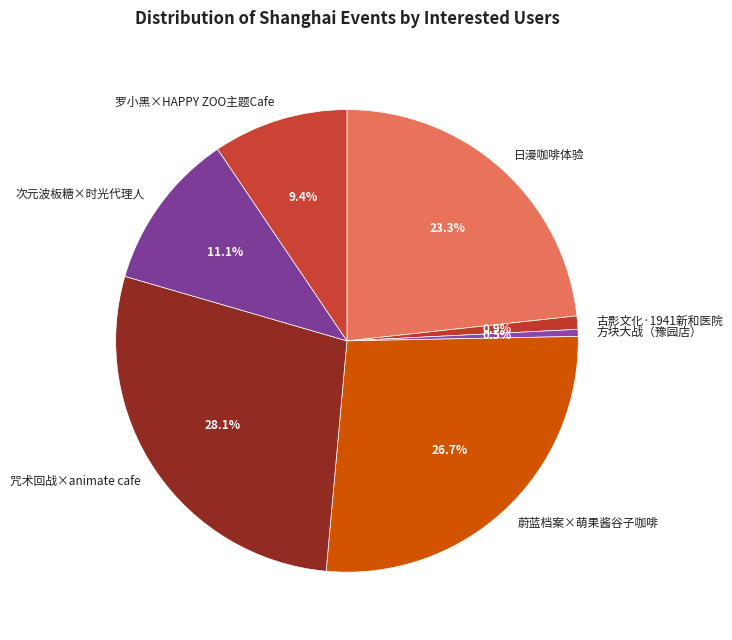

Is there any slice that represents more than half of the pie?

No